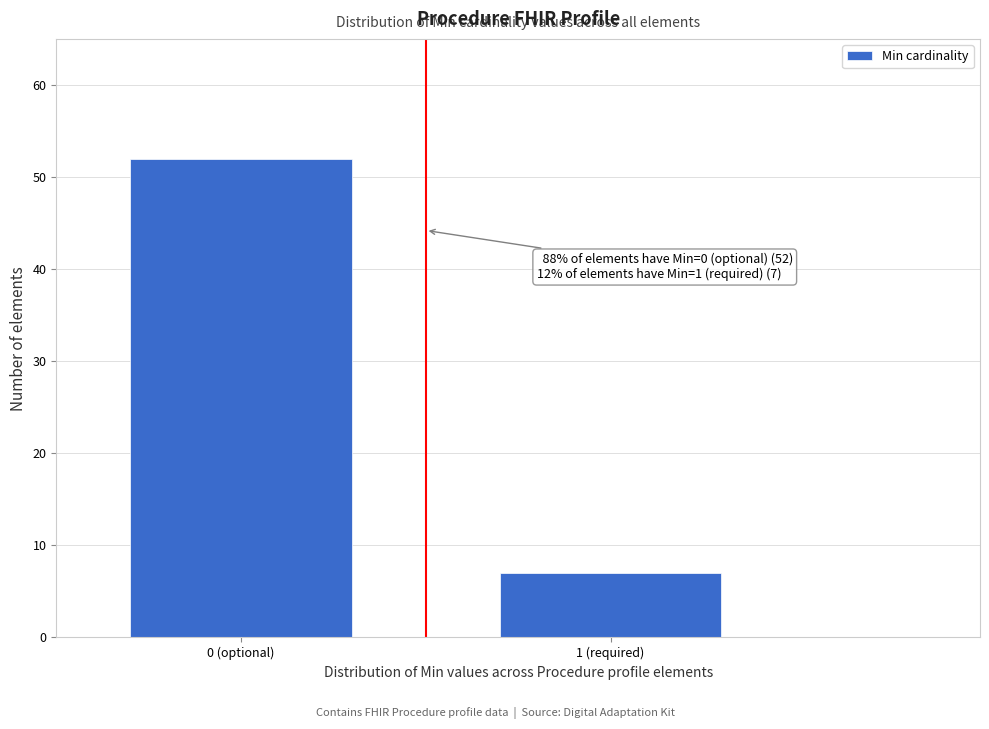

Reading left to right, extract all data points from this chart.

52	7